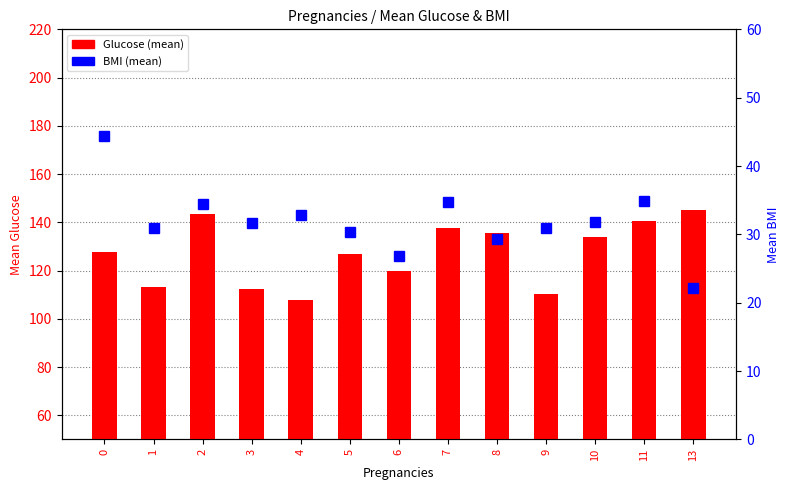

List the labels in order of BMI (mean) value, smallest first.

13, 6, 8, 5, 1, 9, 3, 10, 4, 2, 7, 11, 0